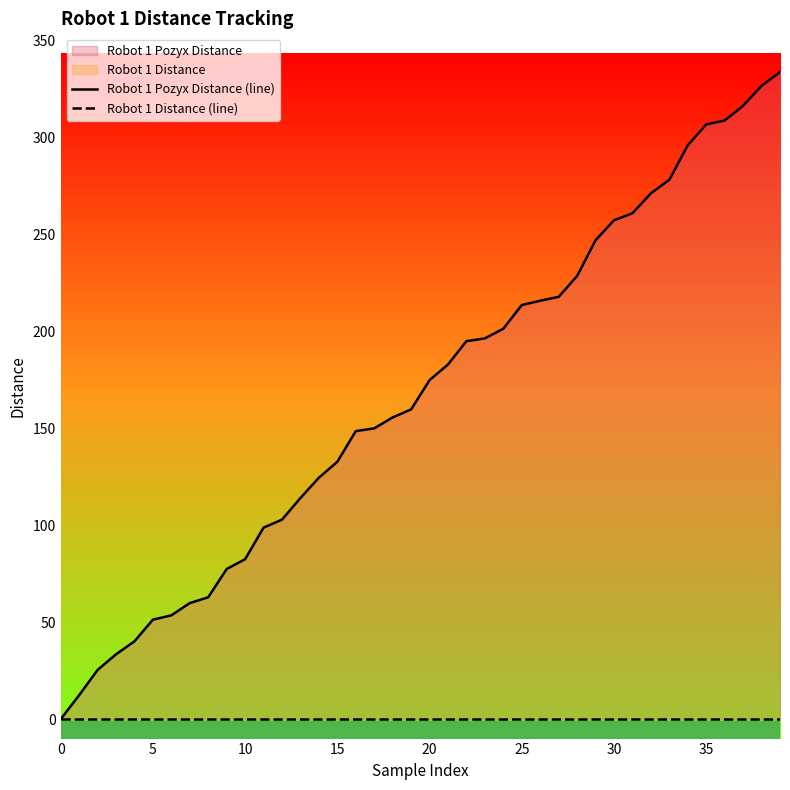

What is the total value across all series at 37?

316.5